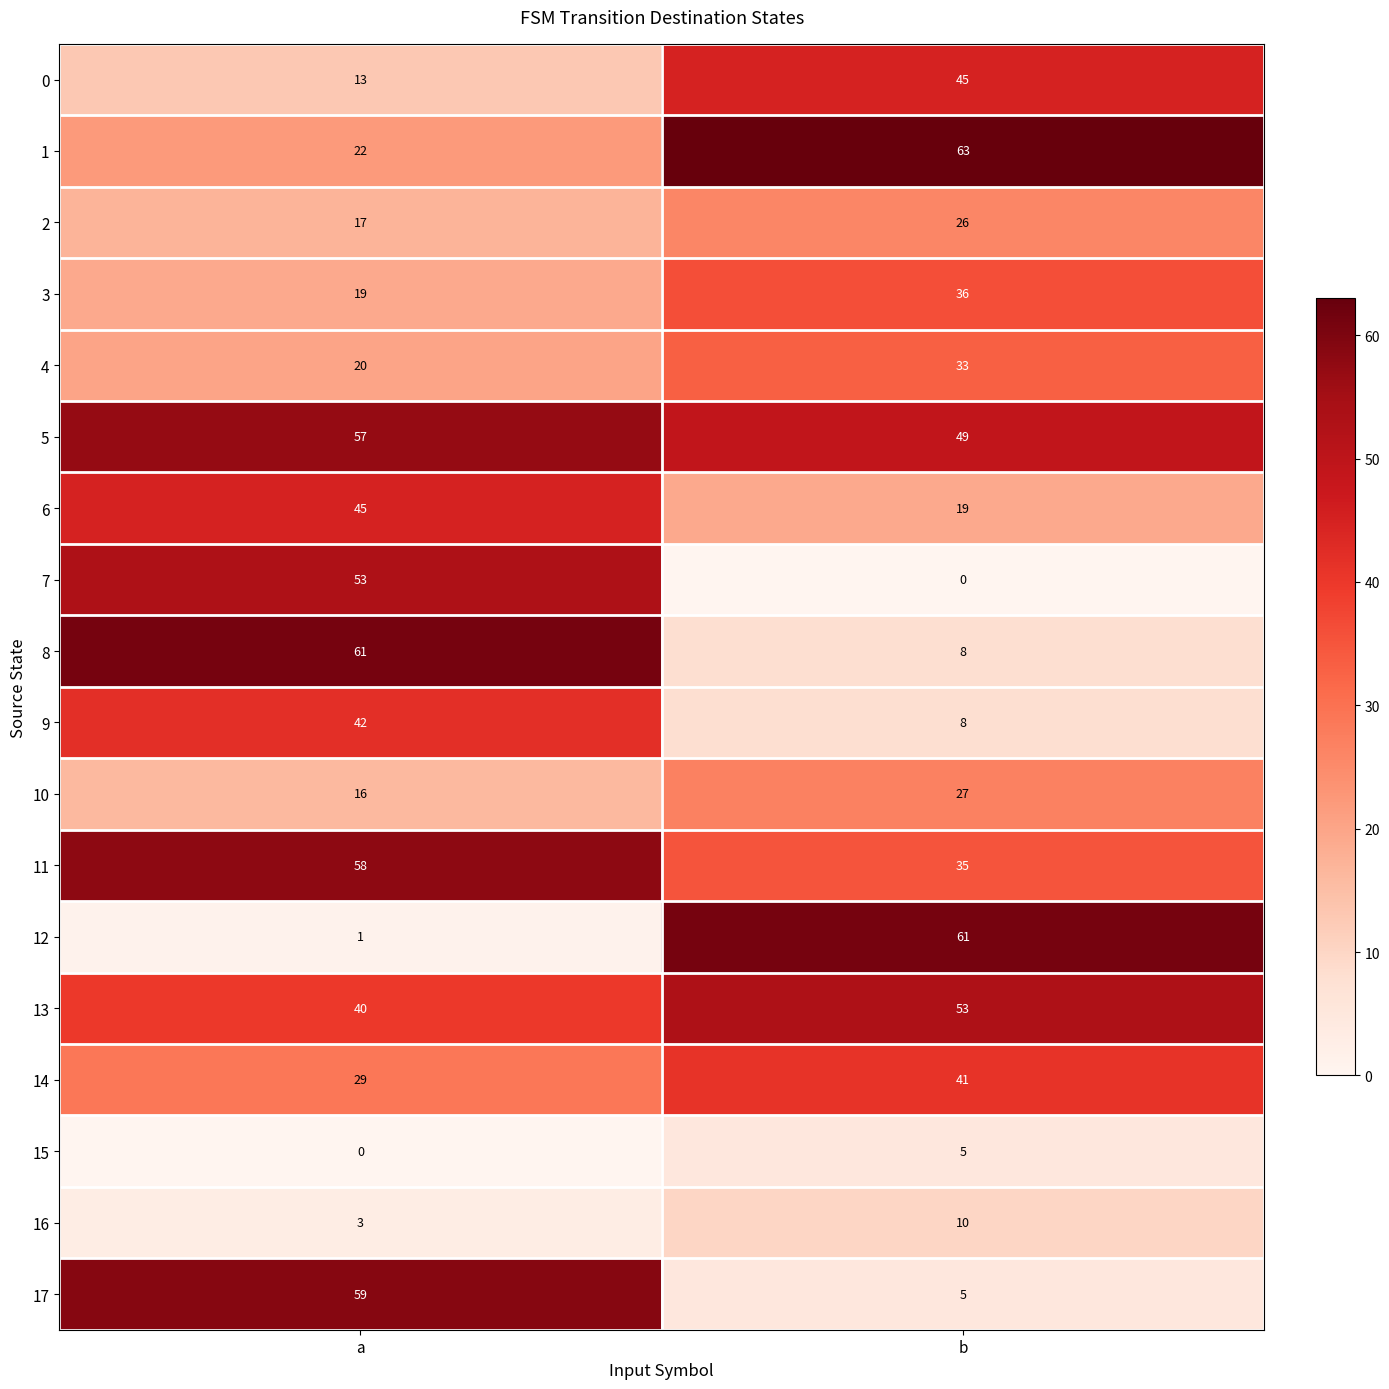

What is the difference between the highest and lowest values at b?

63